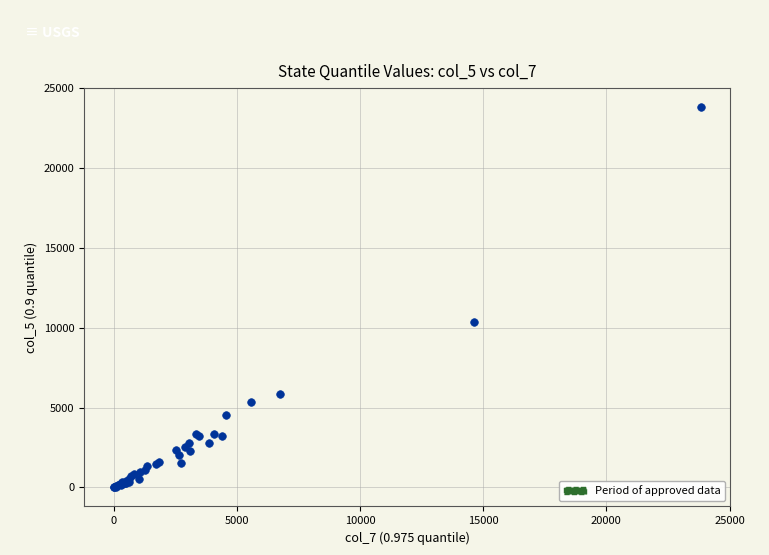

What Y value in the scatter plot is closest to 11922?

10362